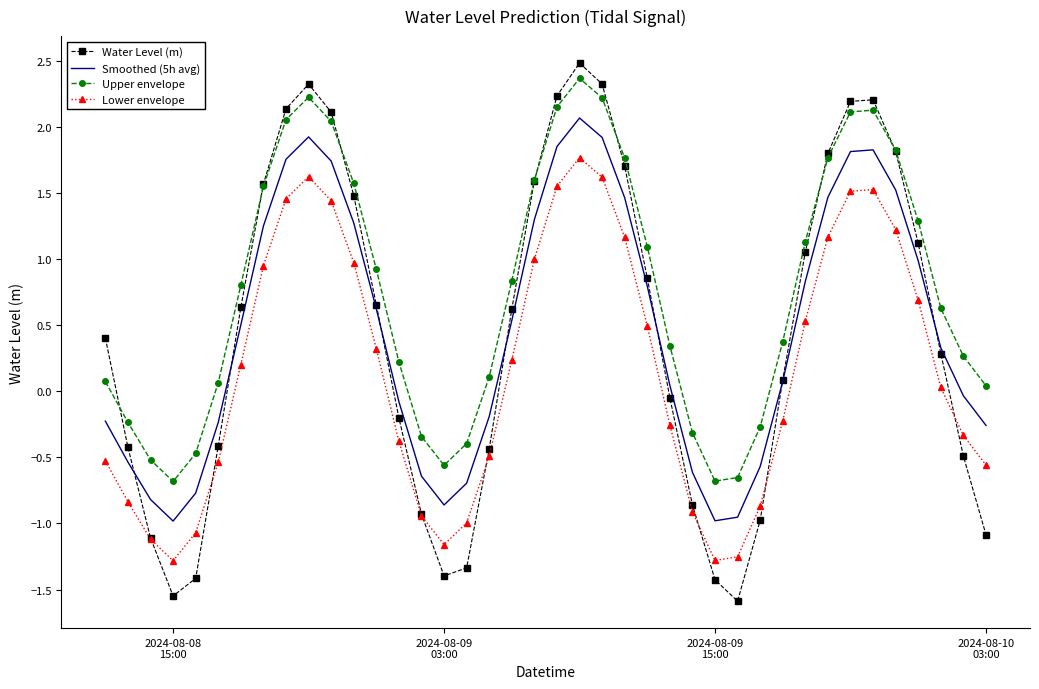

True or false: Lower envelope and Smoothed (5h avg) cross at least once.

False